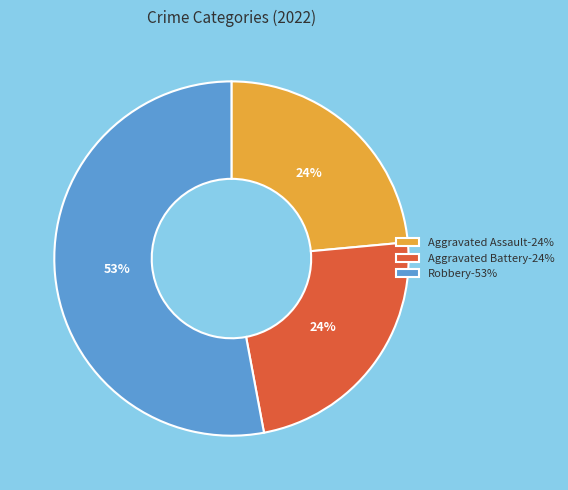

To the nearest percent, what portion does Aggravated Assault-24% represent?

24%